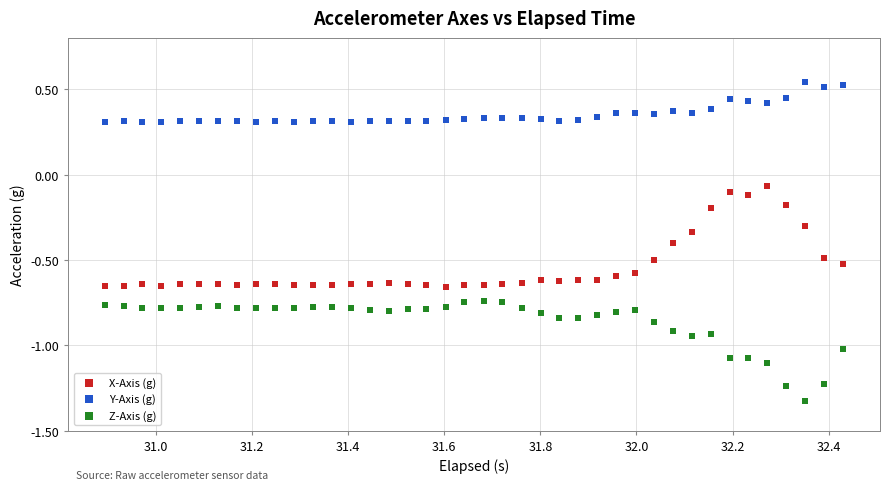

Across all data points, what is the range of X values (max minus min)?

1.5